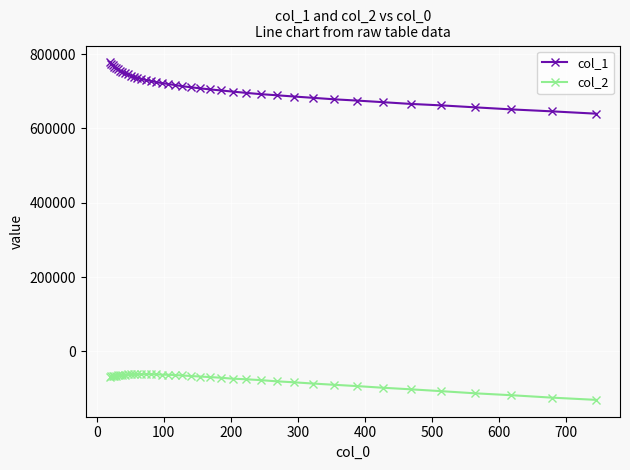

How many data points does each series have?

40